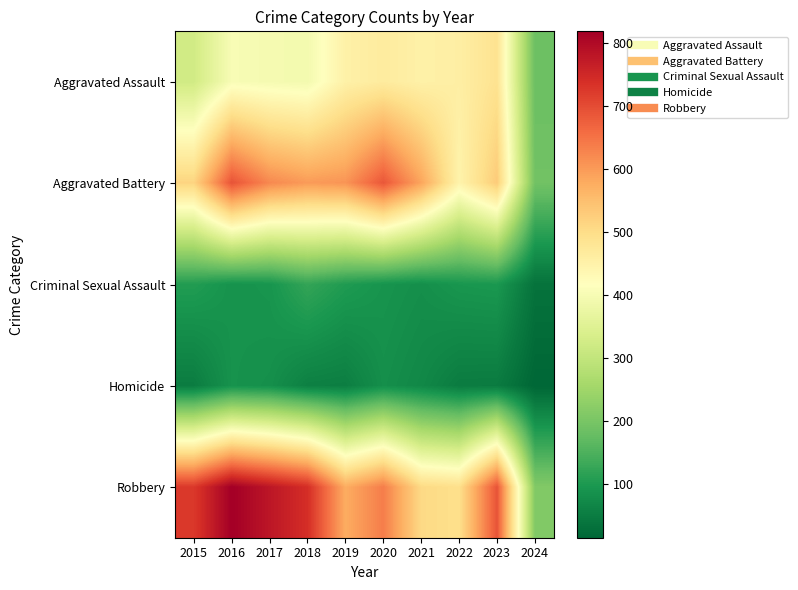

List the series in order of their peak value, lowest first.

Homicide, Criminal Sexual Assault, Aggravated Assault, Aggravated Battery, Robbery